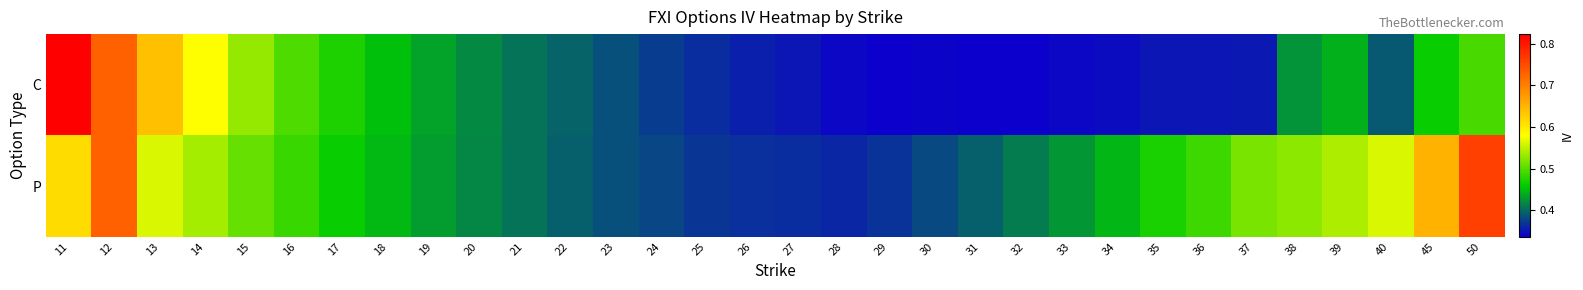

Which has a higher value, 24 or 37?

24